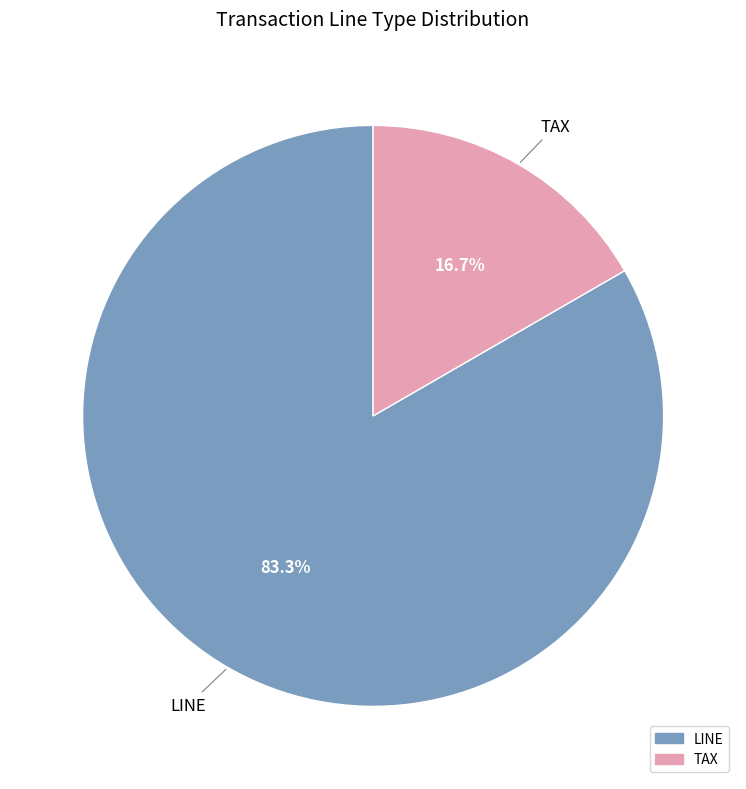

Which slice is the smallest?

TAX